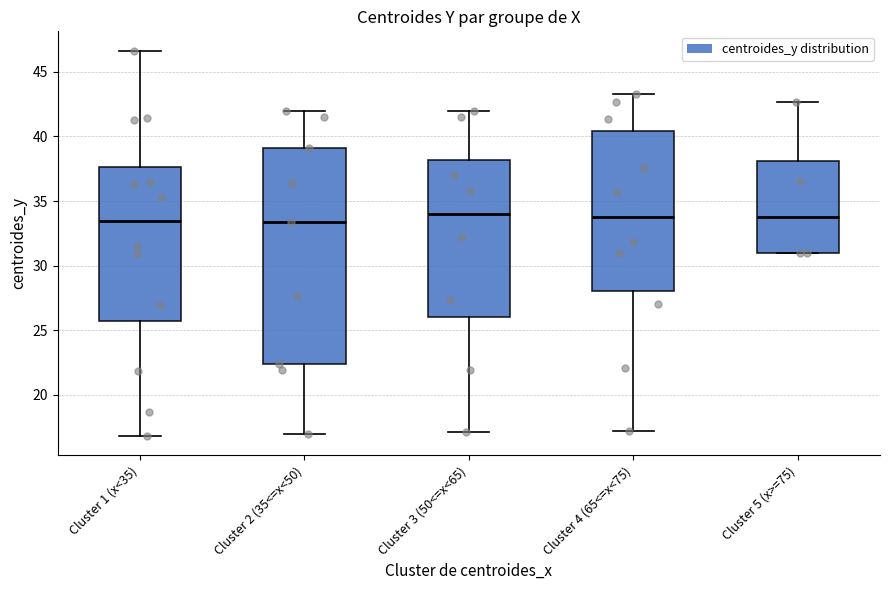

Comparing the boxes themselves (not the whiskers), which one is the tallest?

Cluster 2 (35<=x<50)